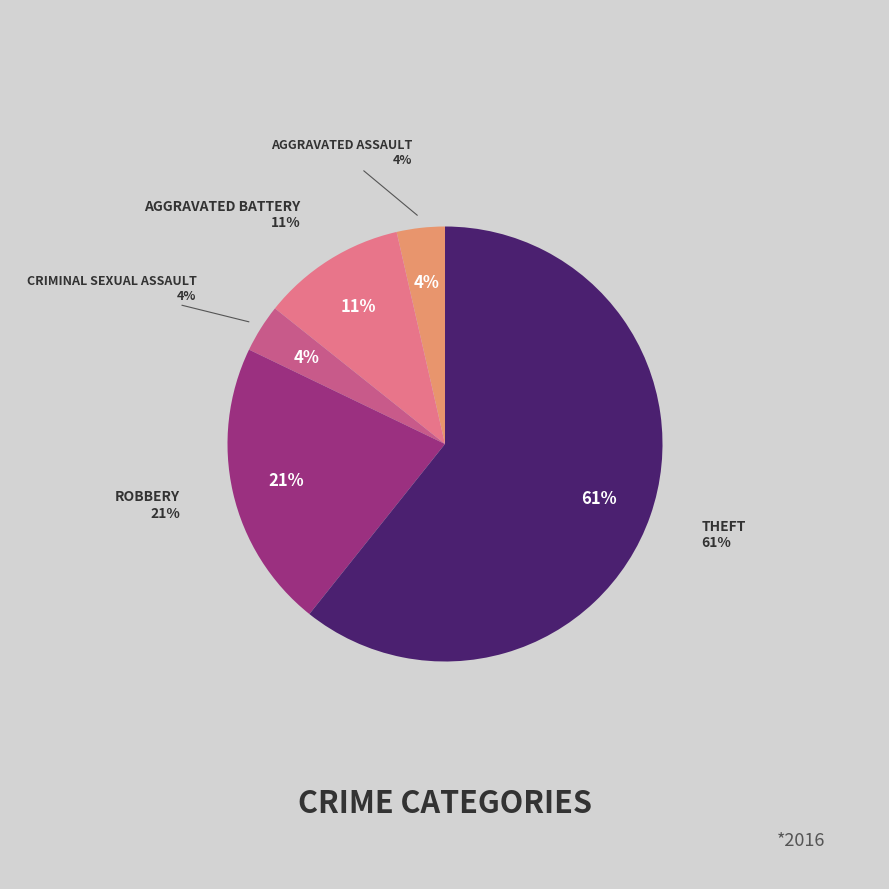

To the nearest percent, what portion does Theft represent?

61%